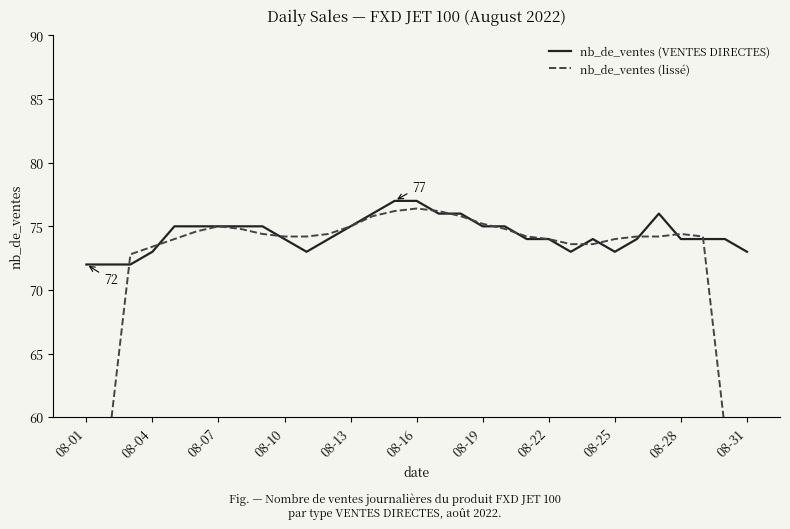

What is the smallest value displayed?

43.2